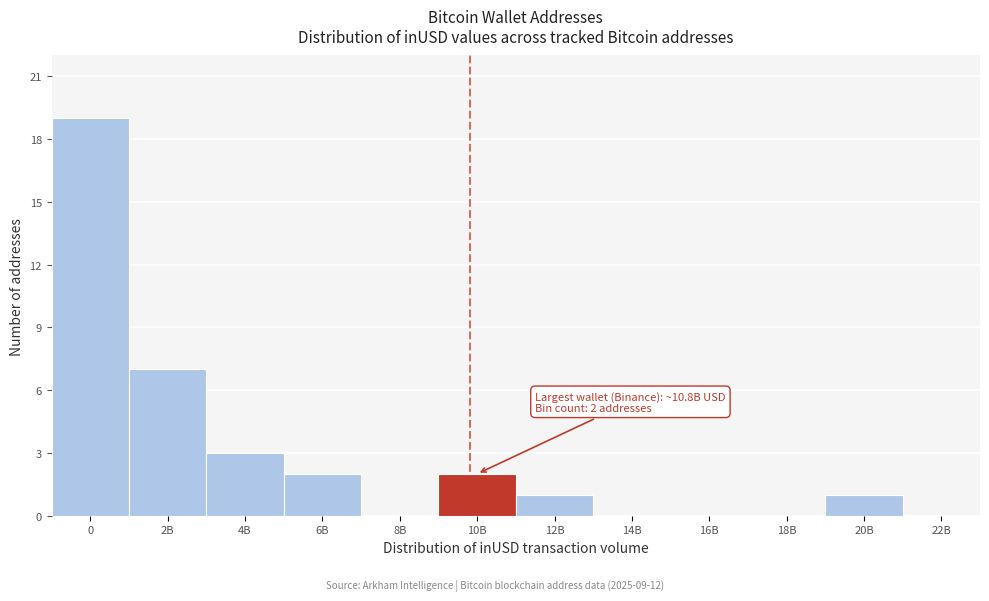

Reading left to right, list all the values displayed in this chart.

0=19	2B=7	4B=3	6B=2	8B=0	10B=2	12B=1	14B=0	16B=0	18B=0	20B=1	22B=0